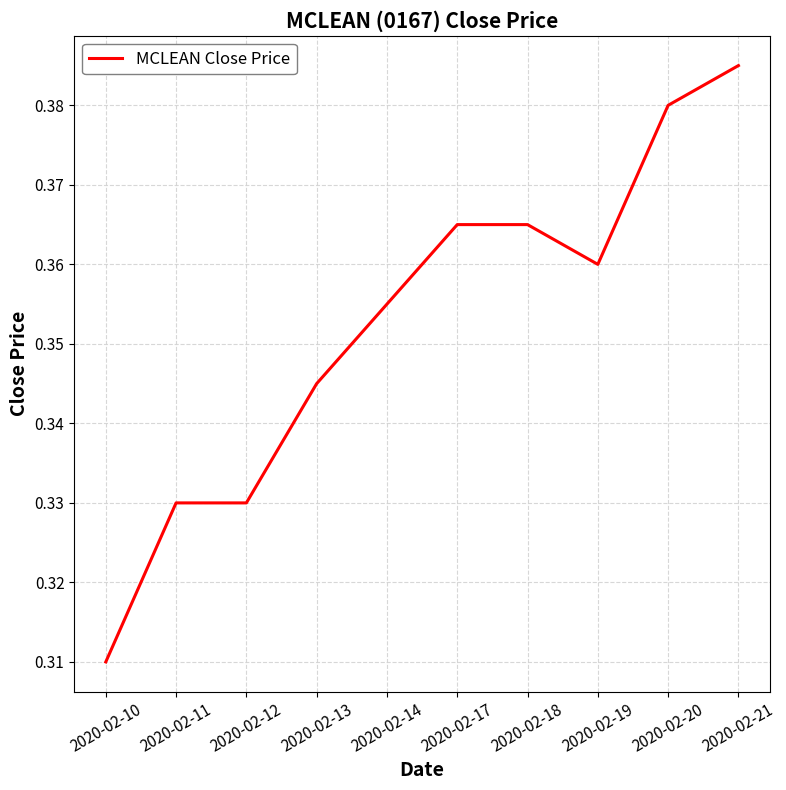

The chart shows a value of 0.5 at 2020-02-17. True or false?

False